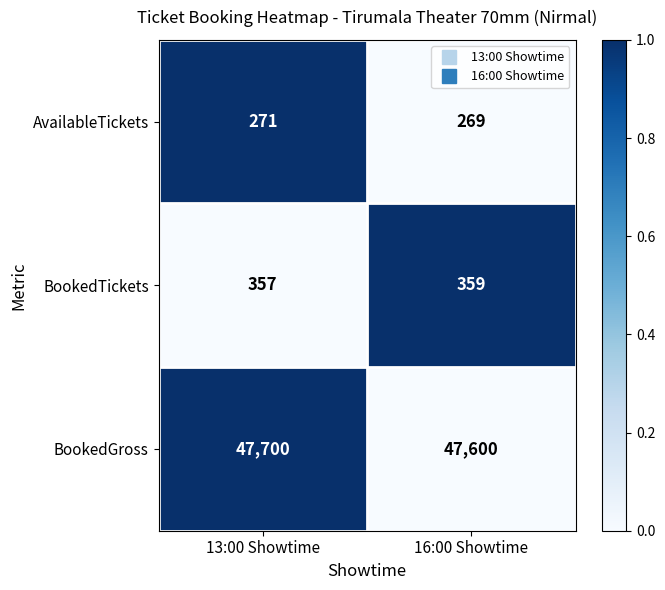

List the series in order of their peak value, lowest first.

AvailableTickets, BookedTickets, BookedGross